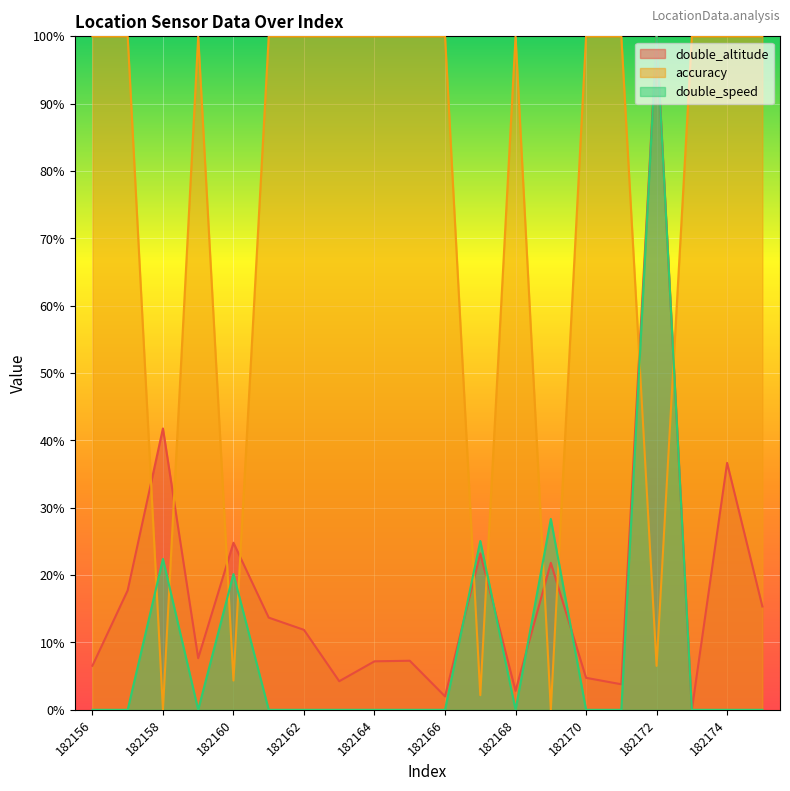

How many values in double_altitude are above zero?

19